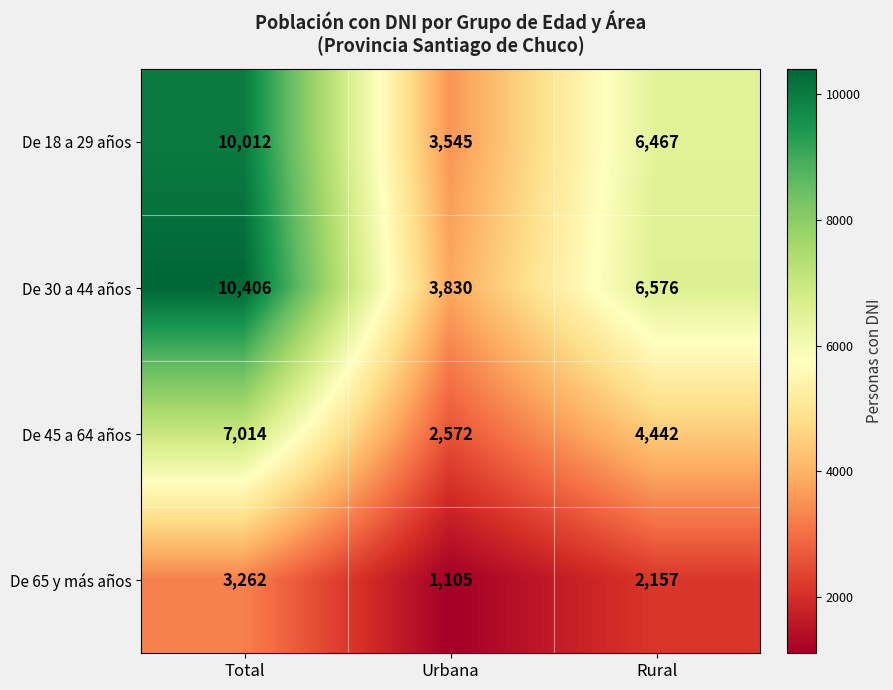

The De 65 y más años series shows 2157 at Rural. True or false?

True